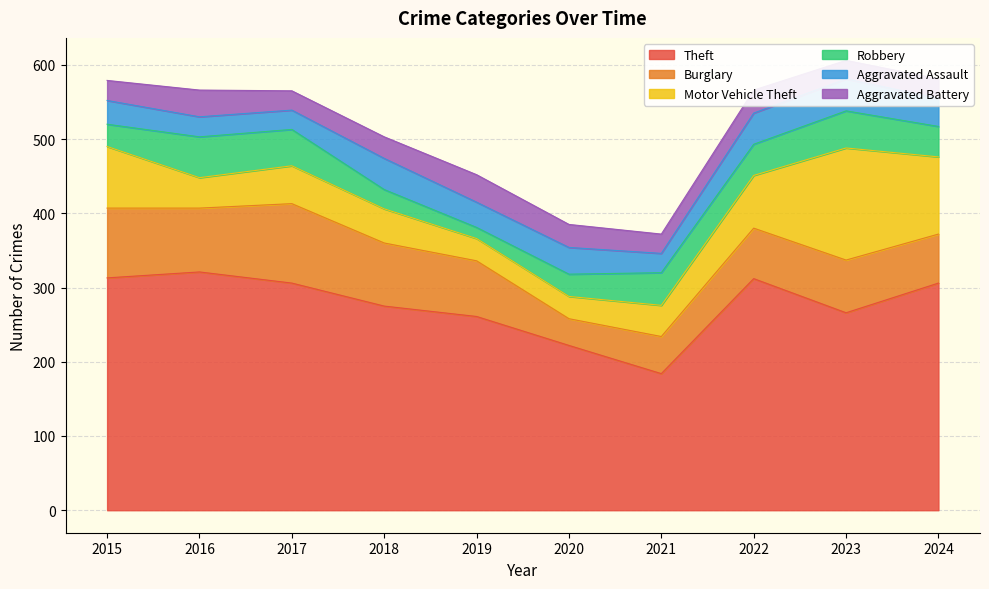

True or false: Burglary has more than 2 interior local peaks.

False